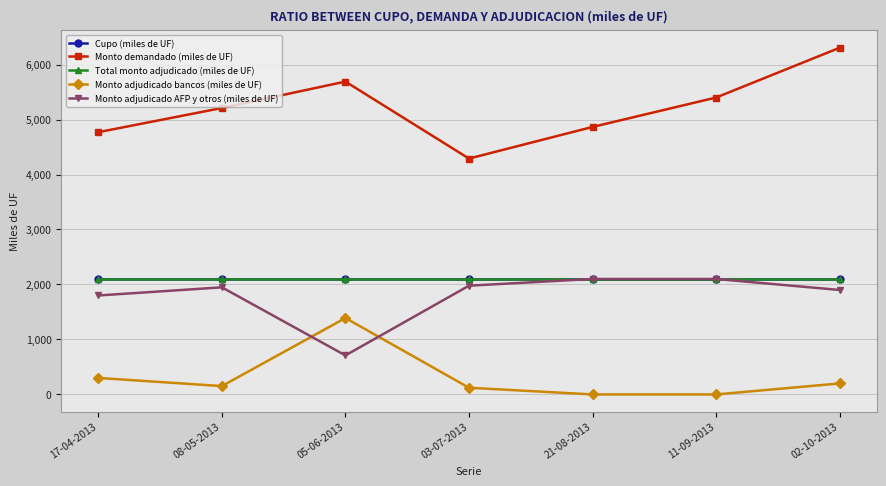

Does the chart have visible grid lines?

Yes